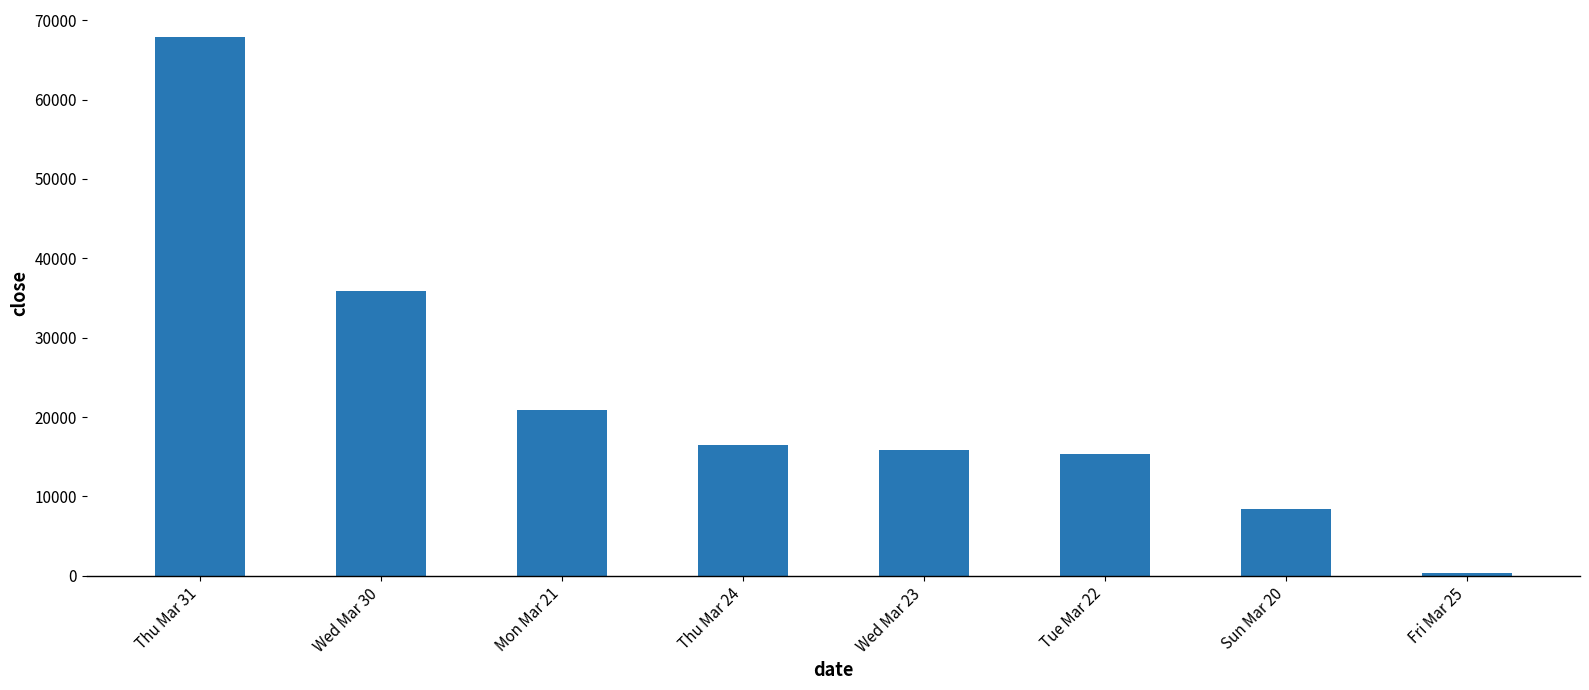

At which label does the data first exceed 16422?

Thu Mar 31